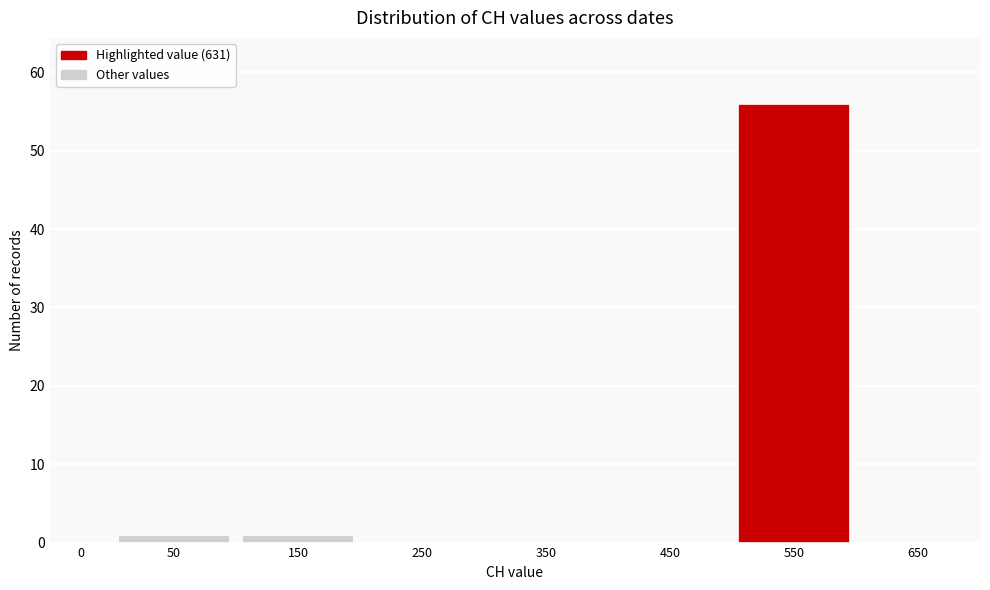

Reading left to right, what are all the values shown in this chart?

0=0	50=1	150=1	250=0	350=0	450=0	550=56	650=0